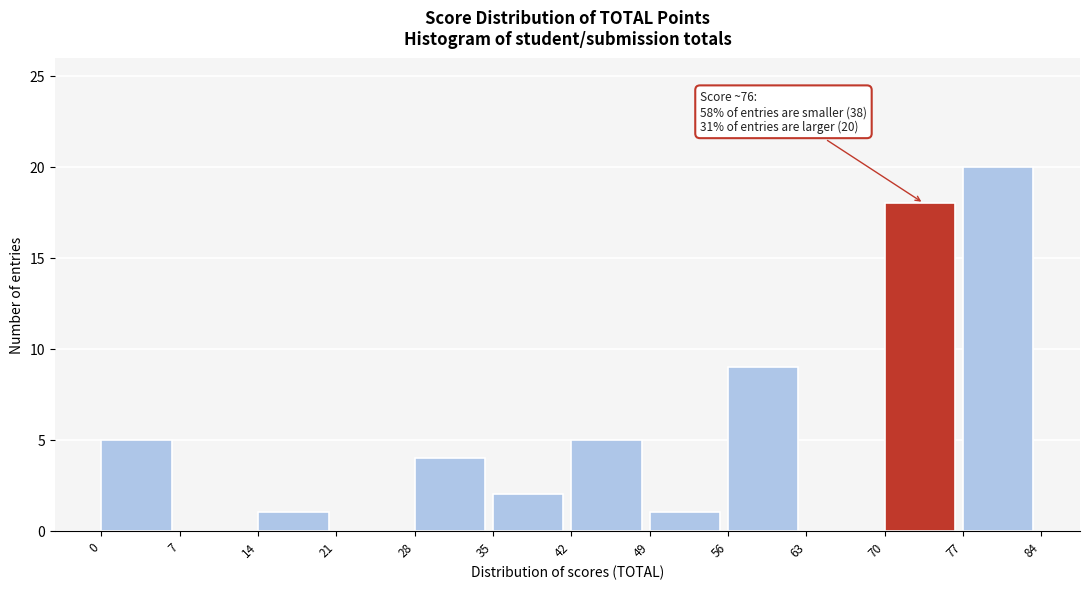

Over which range of the x-axis is the bar tallest?

77 to 84